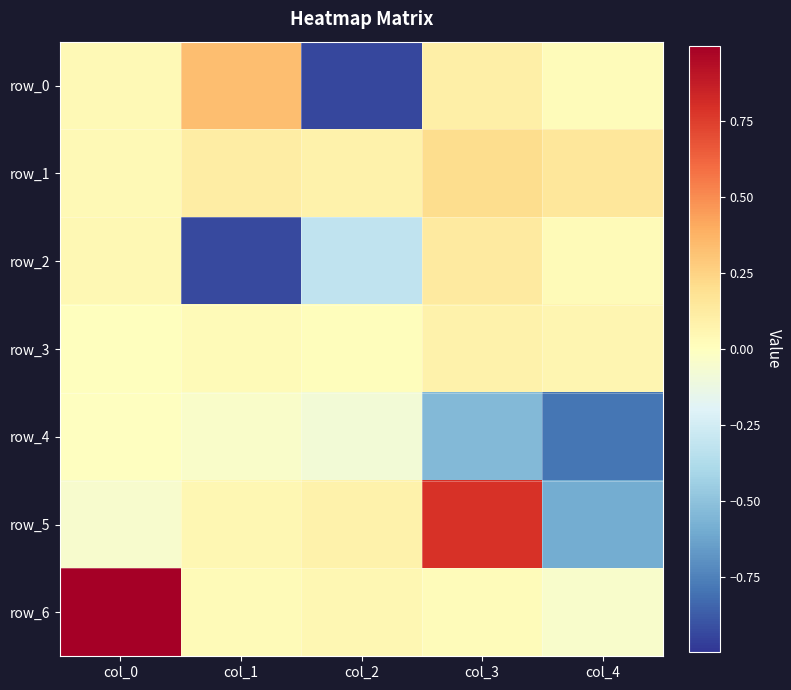

Rank the series by their maximum value, from lowest to highest.

row_4, row_3, row_2, row_1, row_0, row_5, row_6